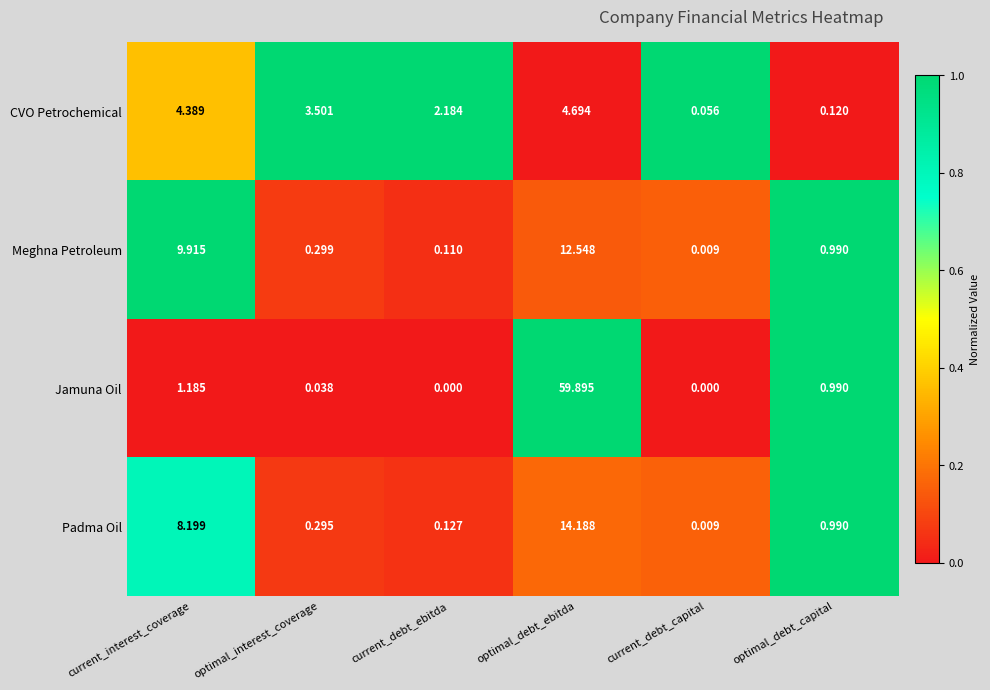

At which category is the sum across all series the highest?

optimal_debt_ebitda